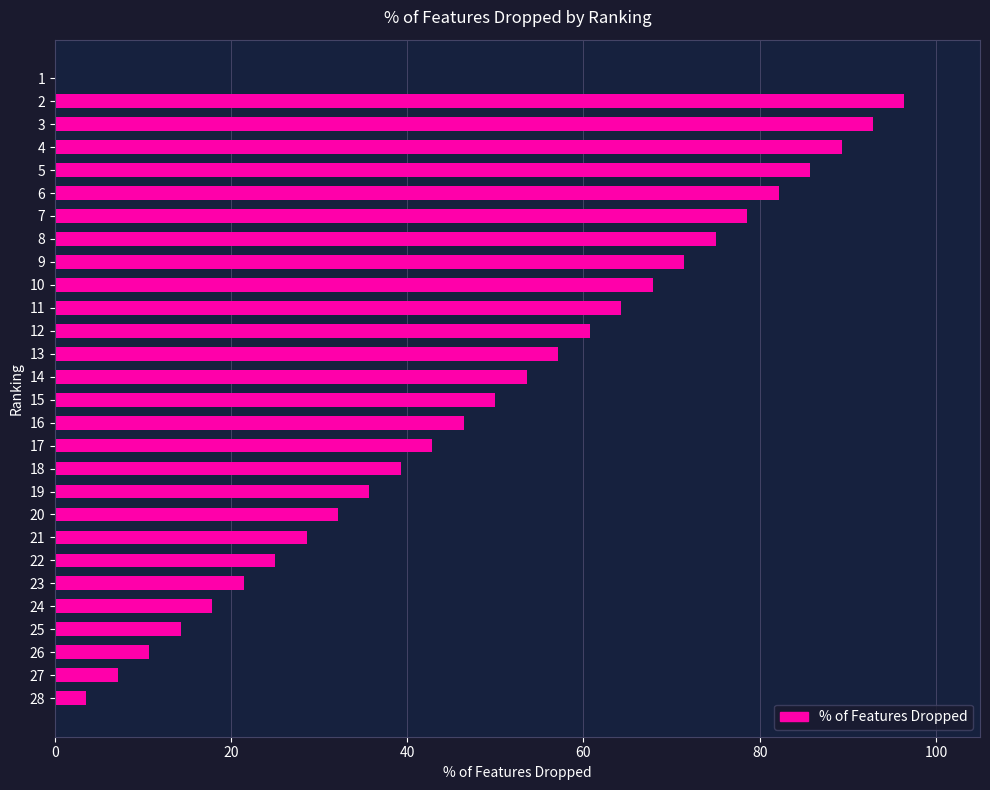

What is the average value?

48.2